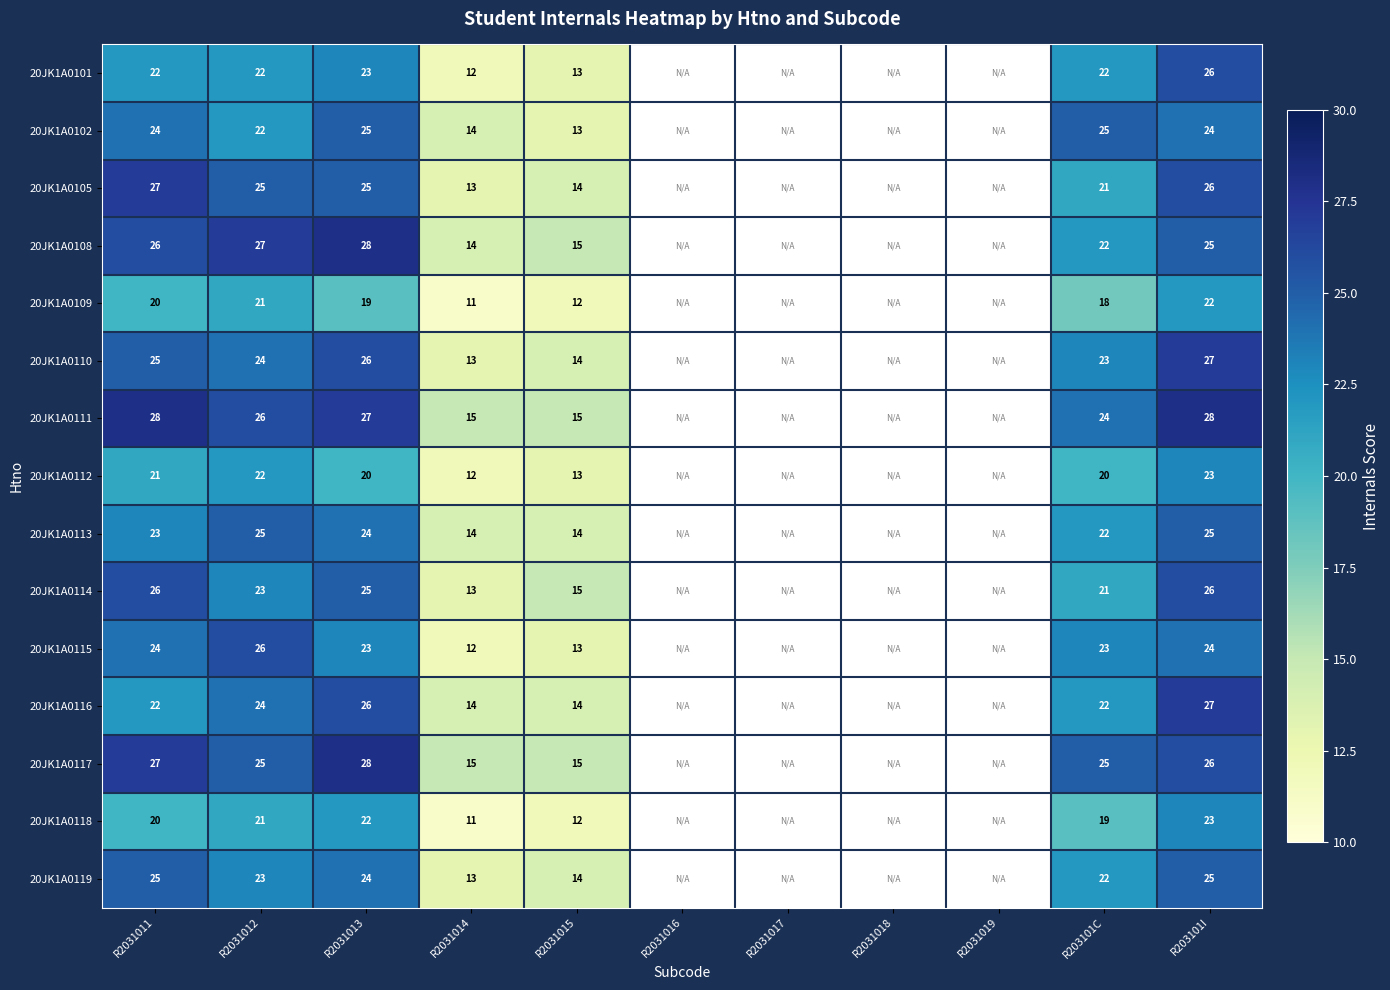

How many data points does each series have?

11